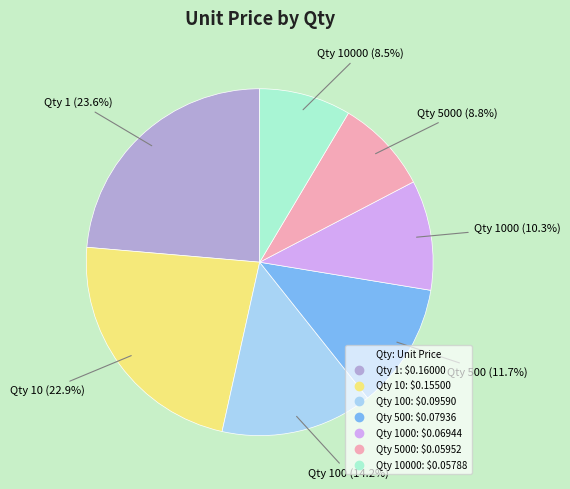

Is there a majority slice in this chart?

No